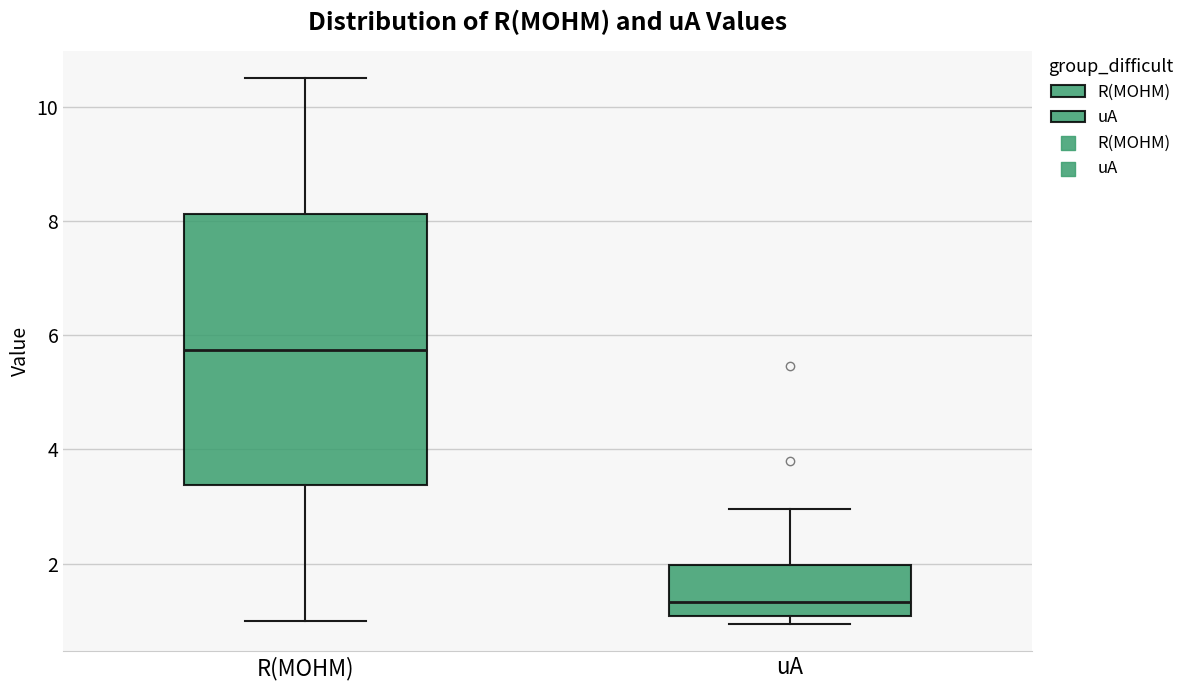

Which box is the tallest, from its lower edge to its upper edge?

R(MOHM)